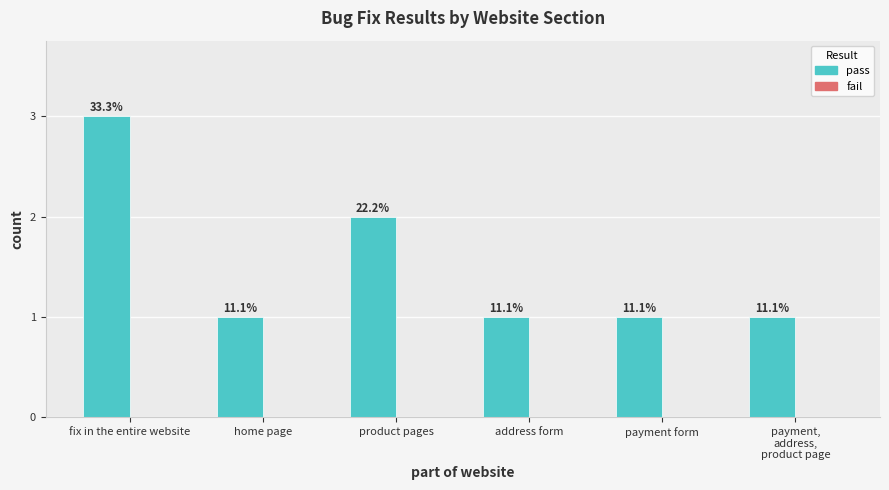

Reading left to right, extract all data points from this chart.

pass: fix in the entire website=3	home page=1	product pages=2	address form=1	payment form=1	payment,
address,
product page=1
fail: fix in the entire website=0	home page=0	product pages=0	address form=0	payment form=0	payment,
address,
product page=0